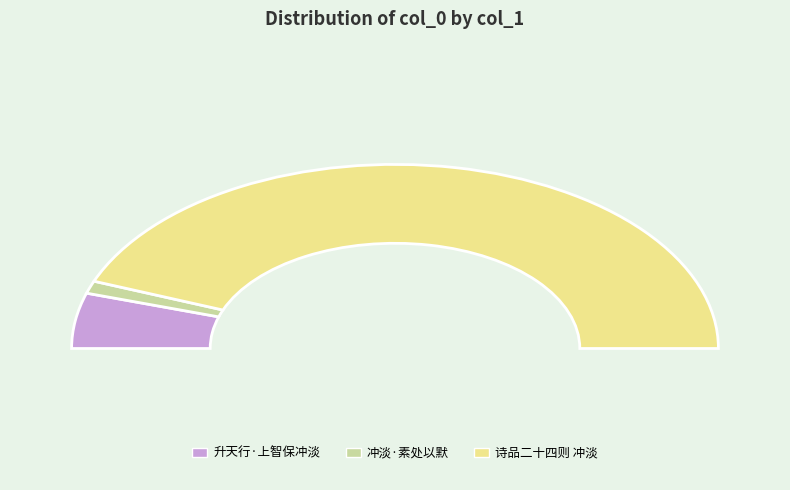

To the nearest percent, what percentage of the pie is 冲淡·素处以默?

2%